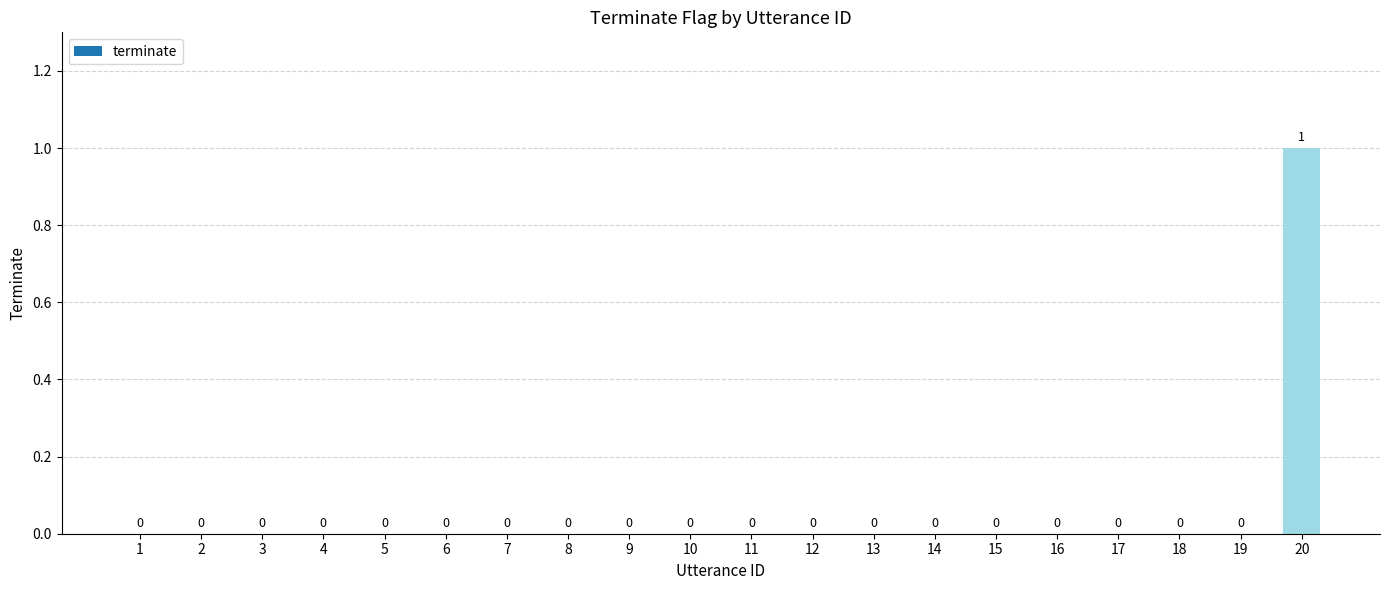

Are the bars horizontal?

No